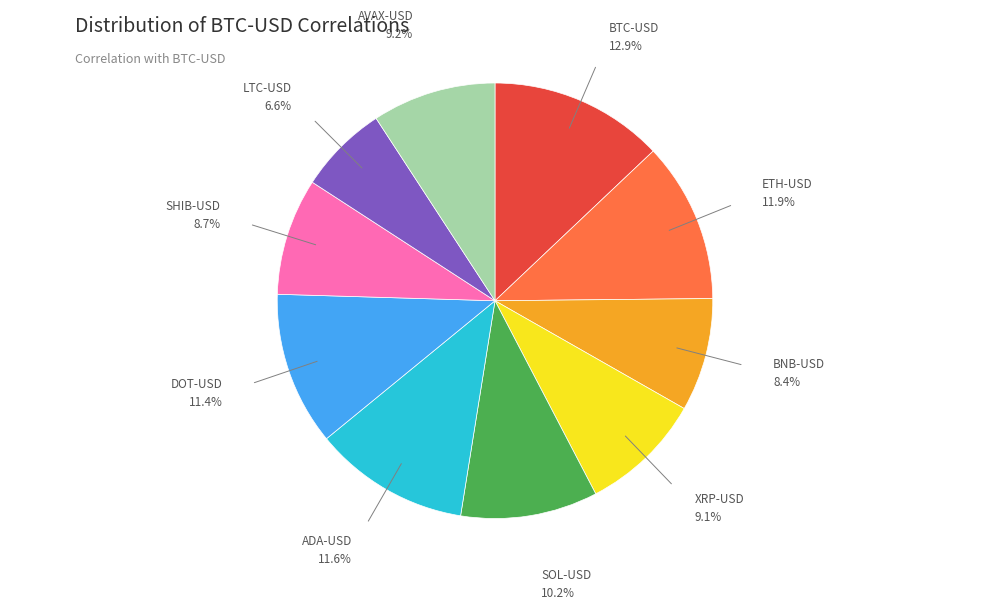

How many slices are in this pie chart?

10